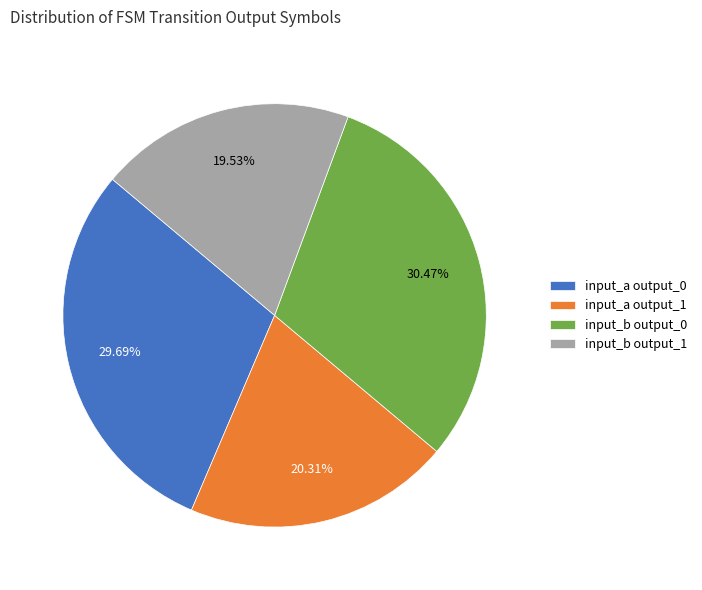

Combined, do input_a output_1 and input_b output_1 account for over 50%?

No